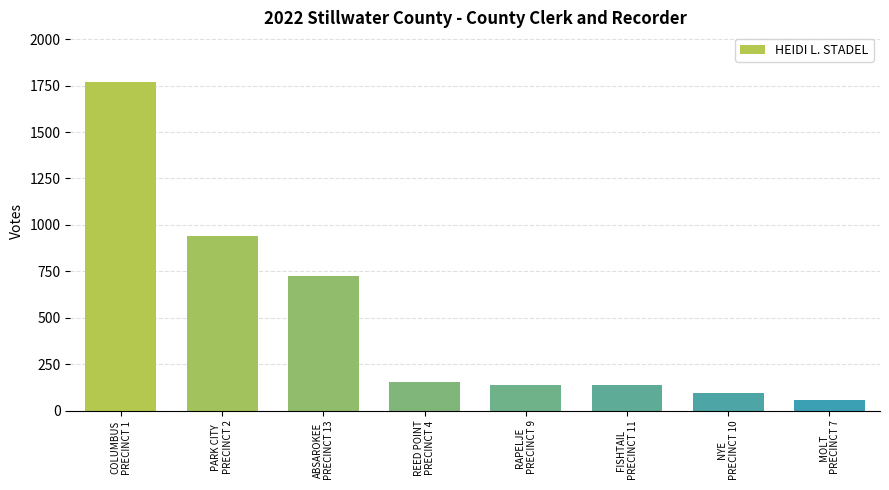

What is the label of the 2nd bar from the left?

PARK CITY
PRECINCT 2